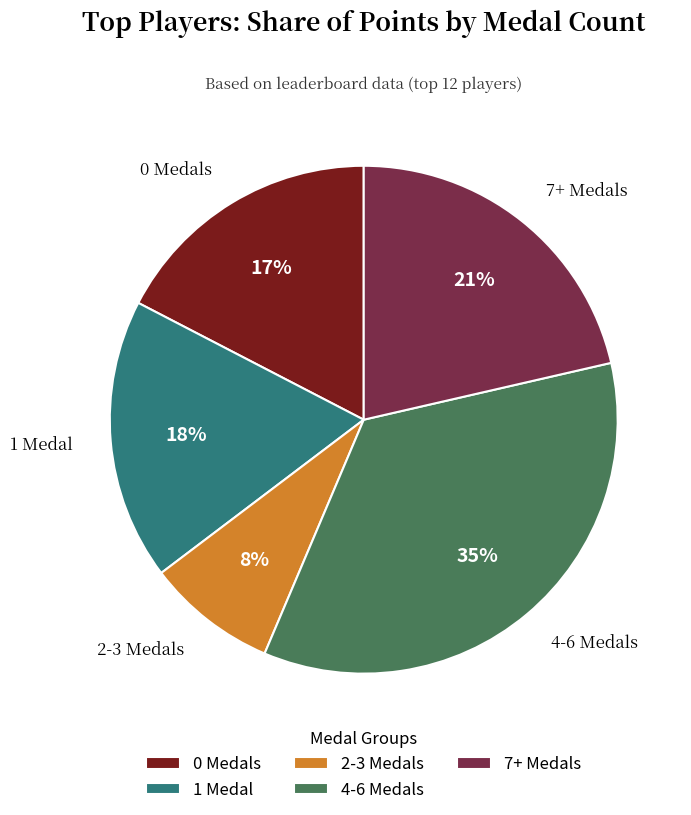

Is it true that 0 Medals is 17% of the pie?

True